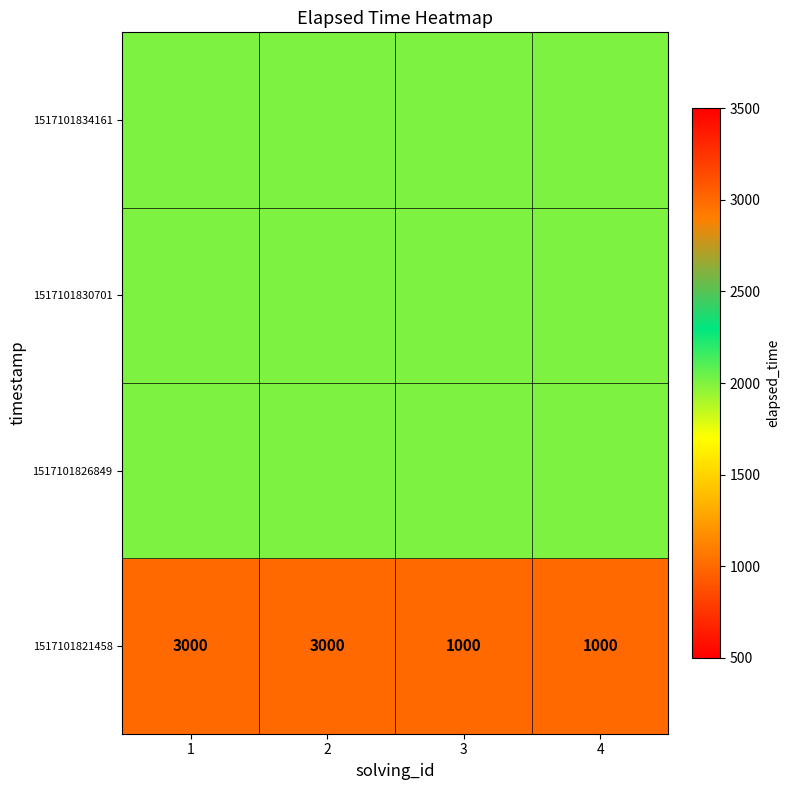

What is the lowest value of the 1517101821458 series?

1000